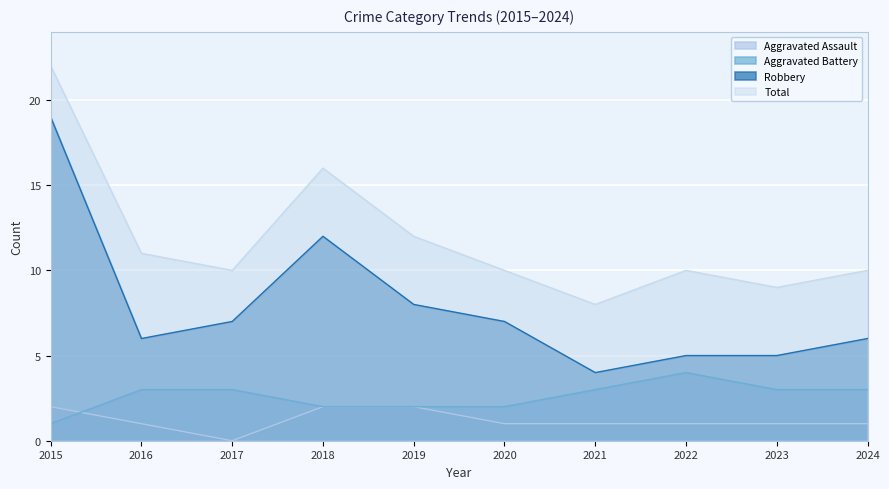

Count the number of categories in the chart.

10